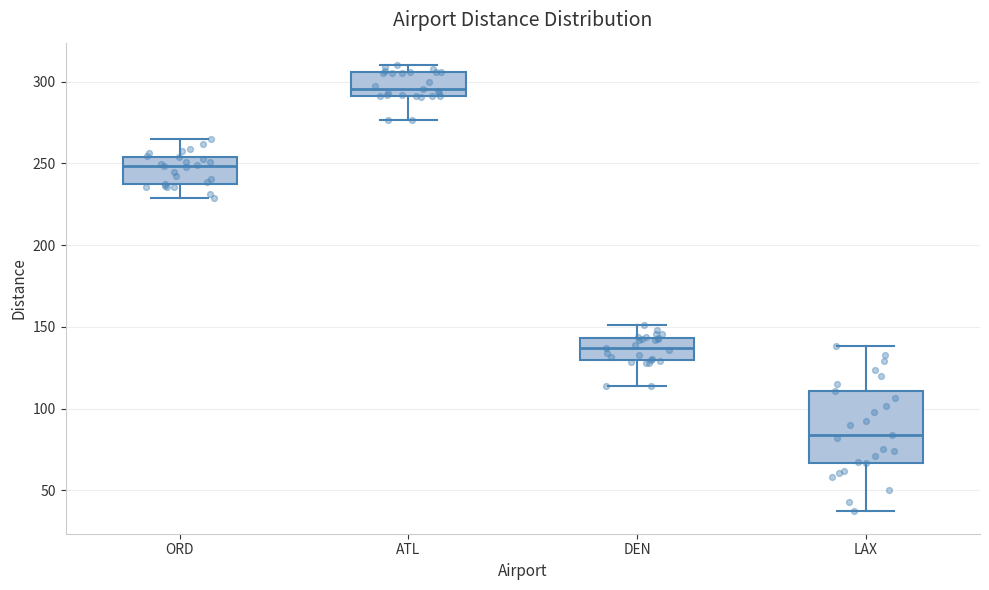

Where does the median line of the box for DEN sit on the y-axis? The values are not printed on the chart, so give them approximately, as read against the axis.

135